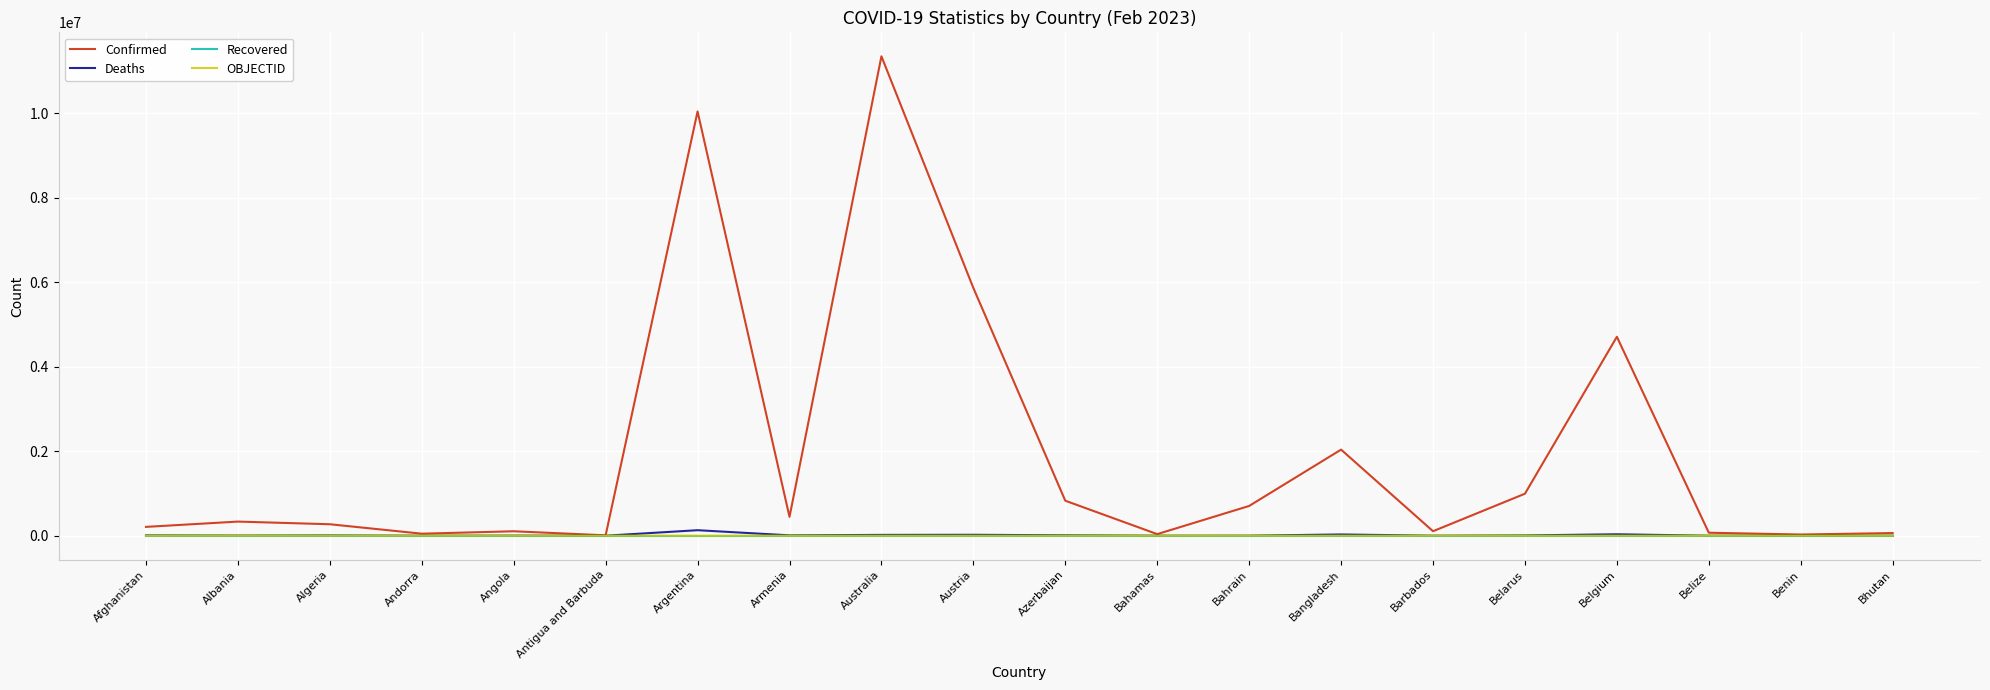

Between Andorra and Bangladesh, which series saw the biggest shift?

Confirmed